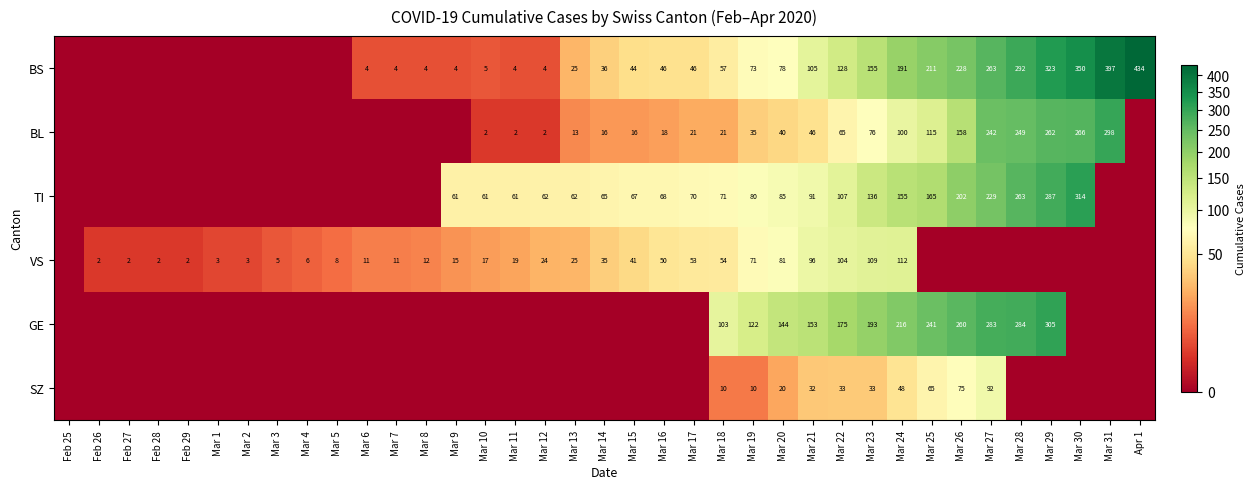

What is the total value across all series at Mar 21?

523